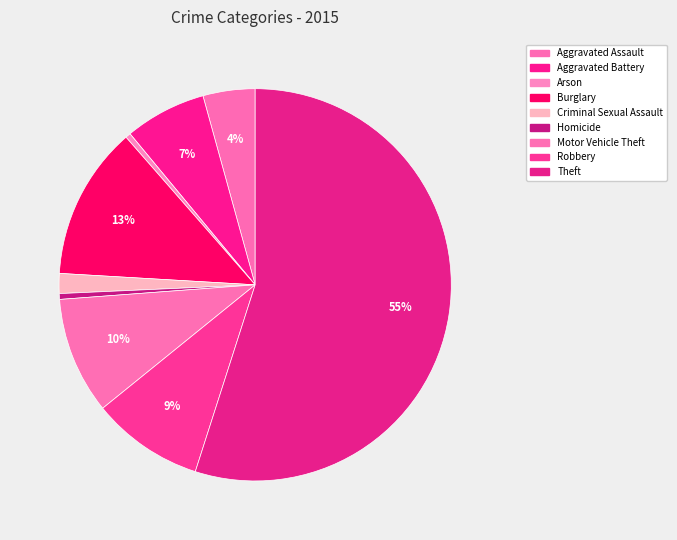

True or false: Criminal Sexual Assault accounts for 1% of the total.

False